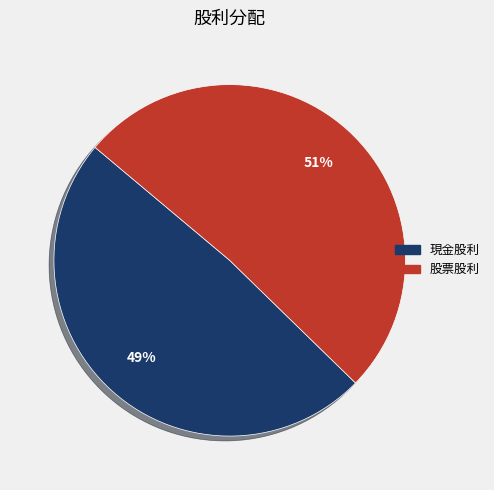

To the nearest percent, what is the average slice percentage?

50%